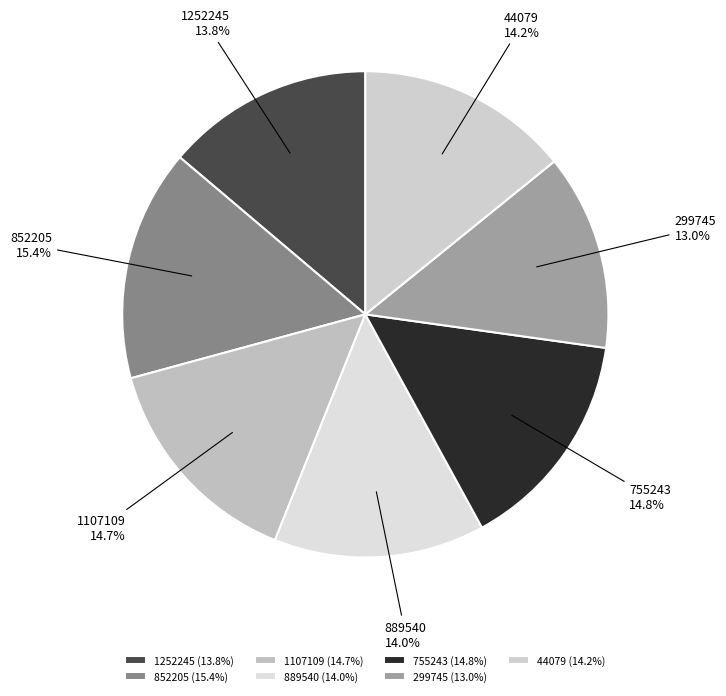

To the nearest percent, what is the difference between the largest and smallest slice percentages?

2%